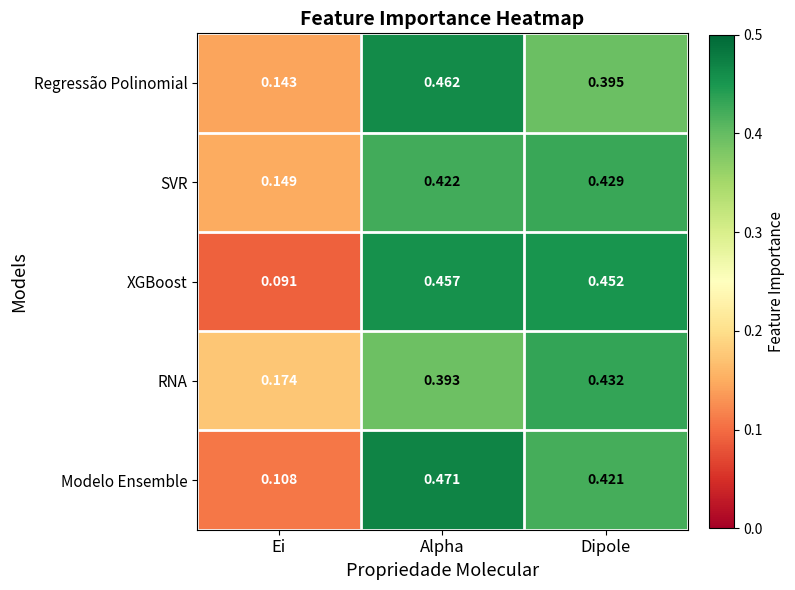

Which series has the widest spread of values?

XGBoost